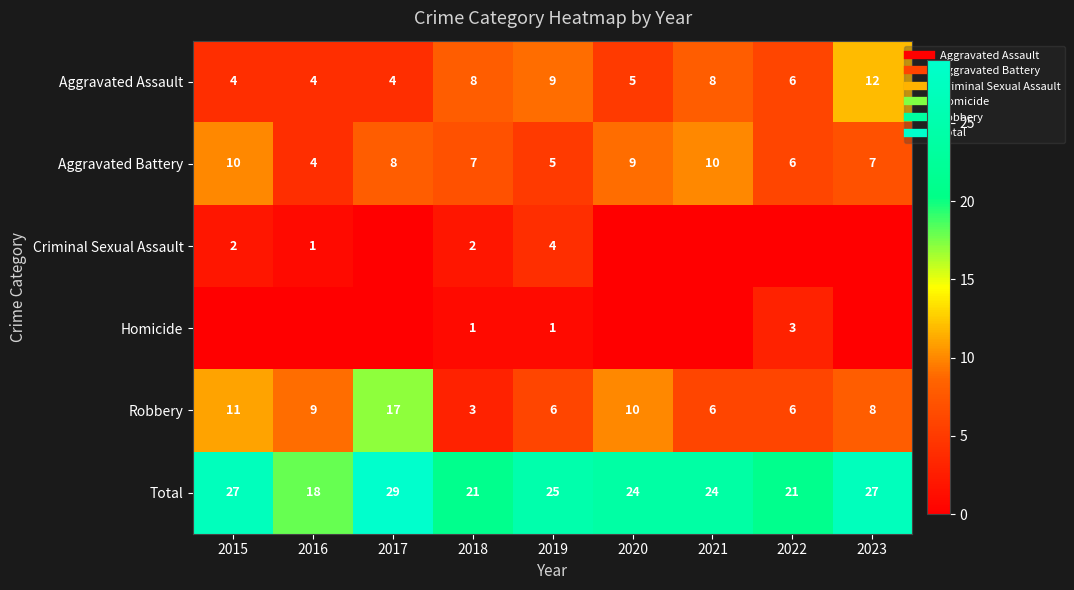

What is the difference between the Homicide values at 2018 and 2023?

1